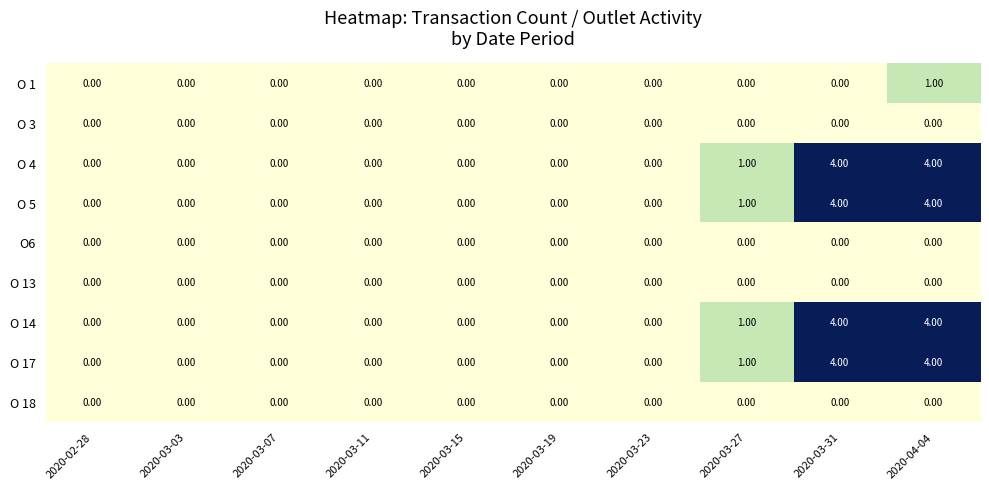

At which category is the sum across all series the highest?

2020-04-04